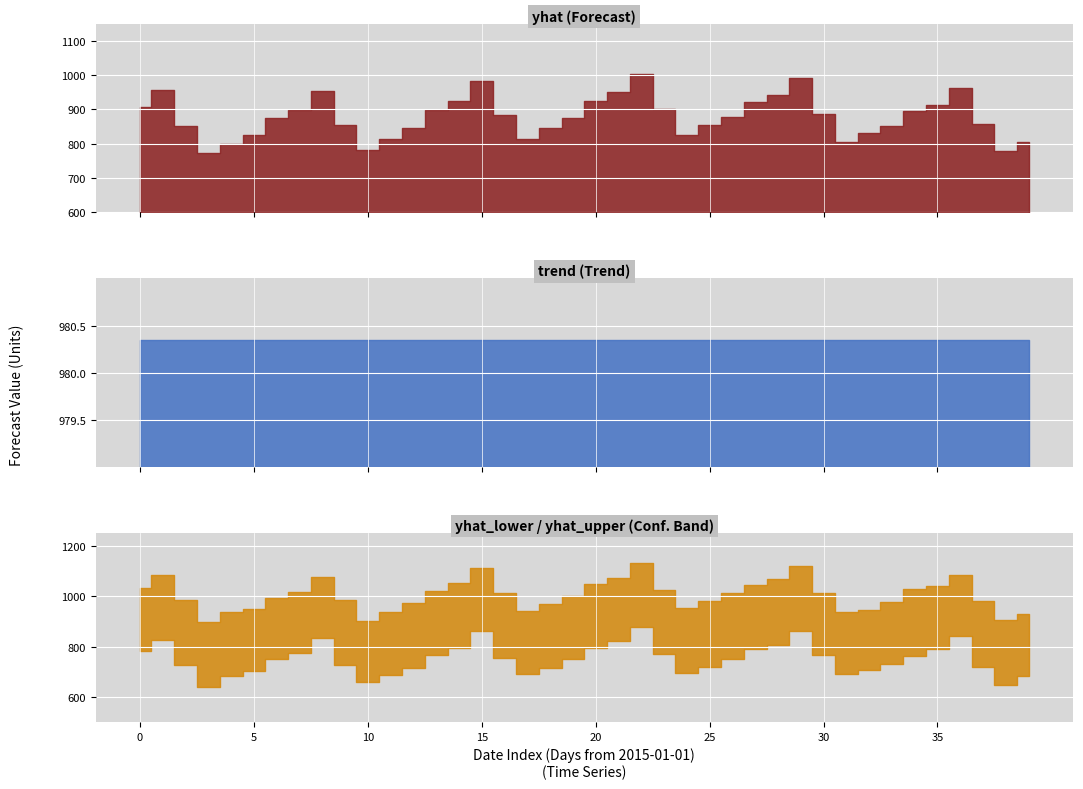

How many lines are shown in the chart?

4